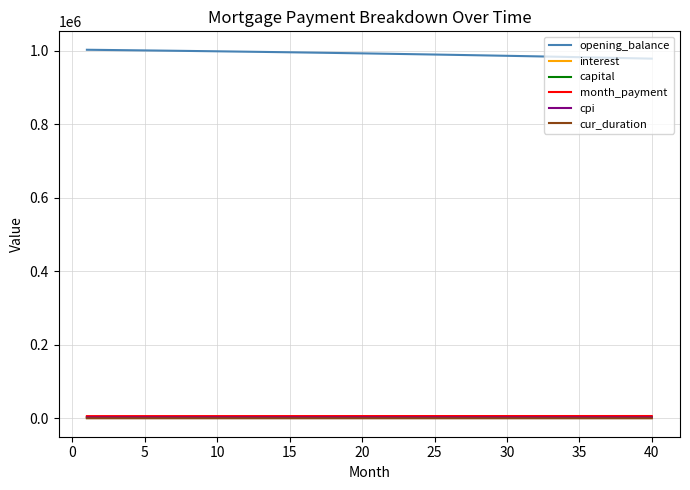

What is the greatest value displayed?

1002666.7